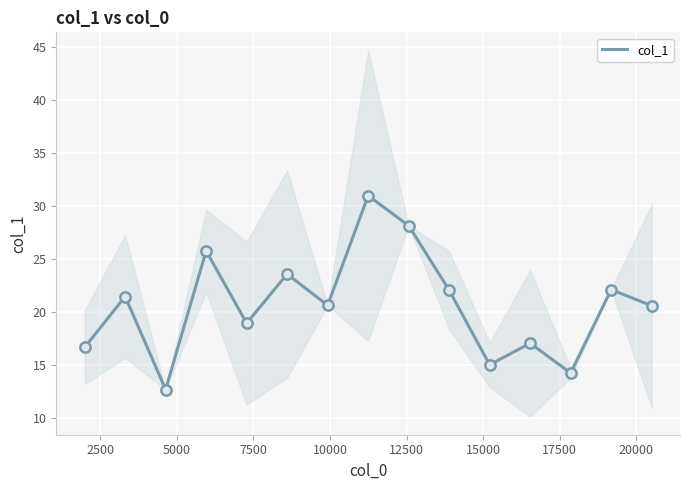

What is the lowest value of the col_1 series?

12.7